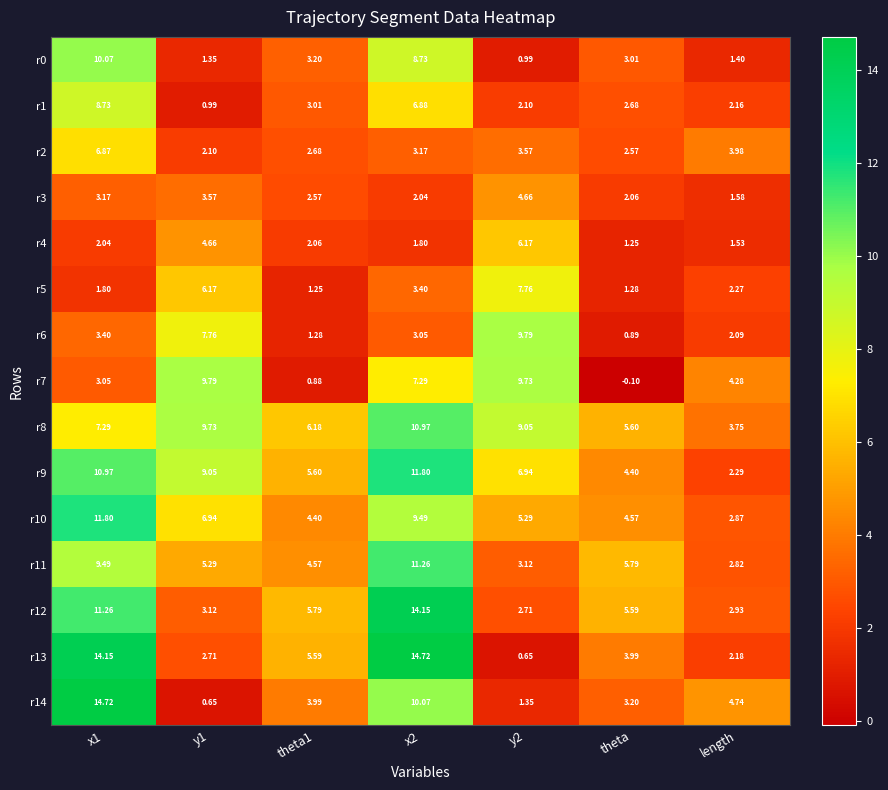

At which label does r8 reach its minimum?

length